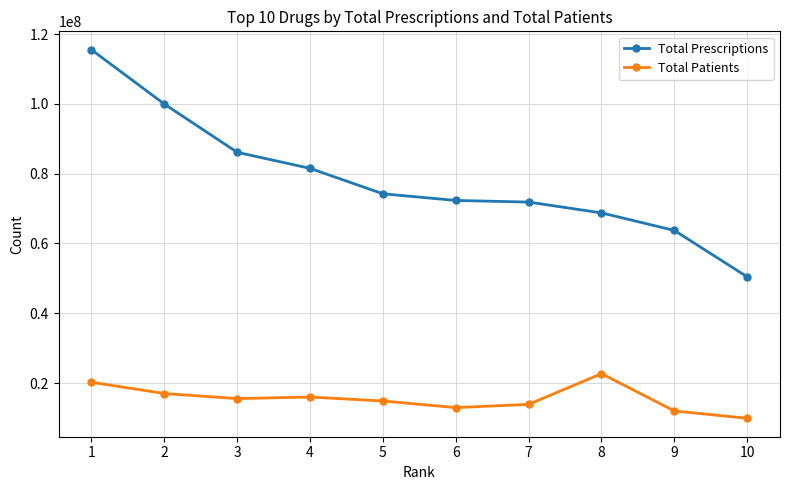

True or false: Total Patients and Total Prescriptions cross at least once.

False